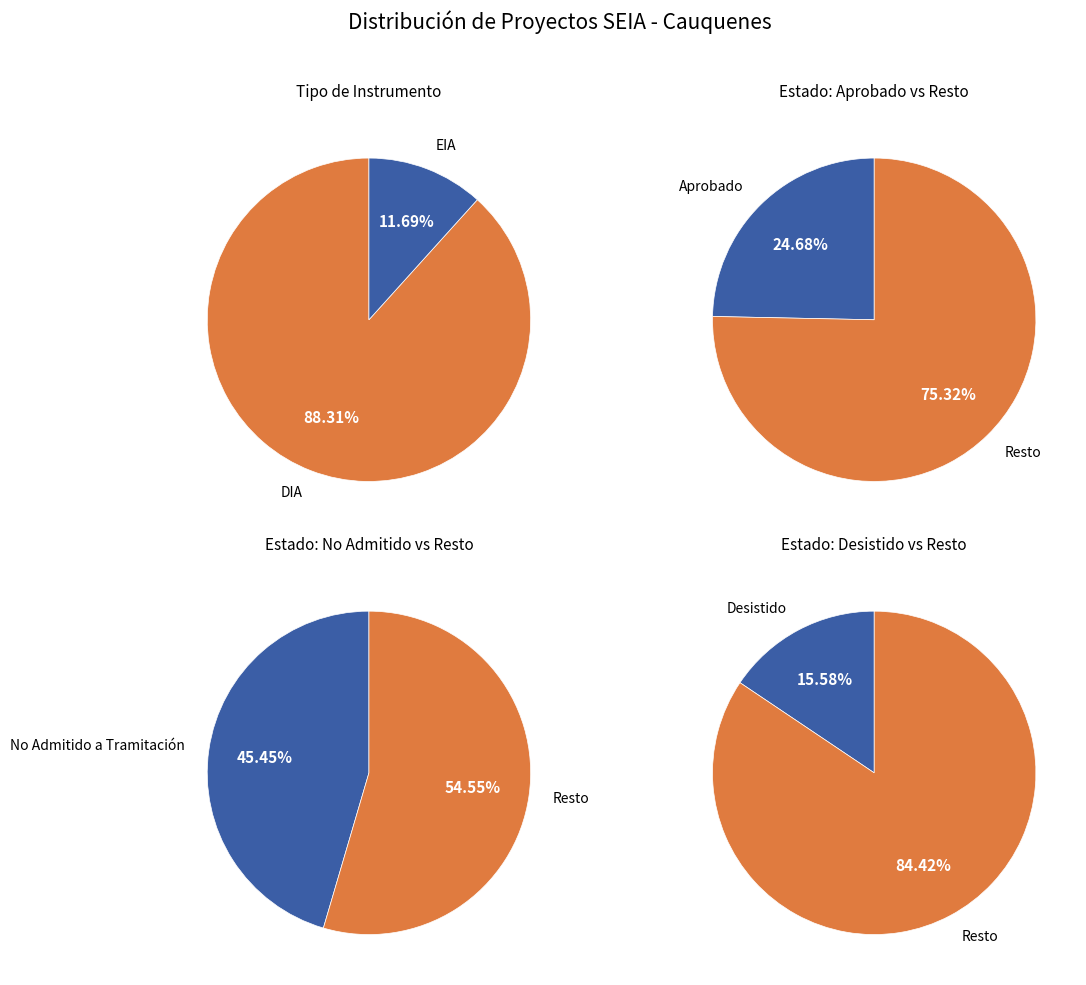

Between DIA and EIA, which is larger?

DIA